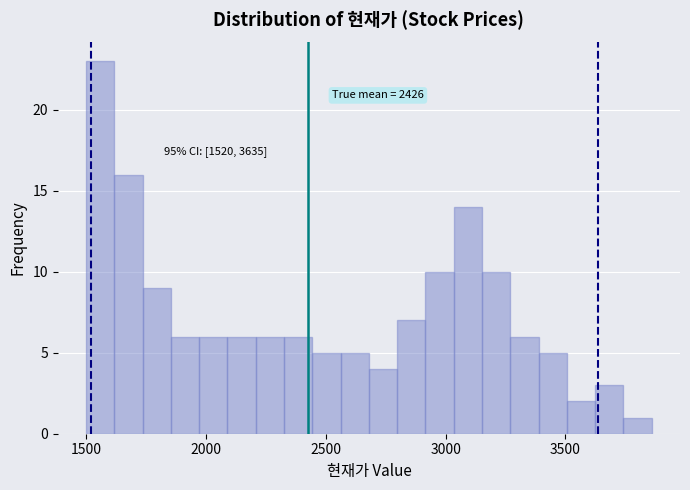

Around what value on the x-axis is the tallest bar? Give the approximate position of its centre, as read against the axis.

1550